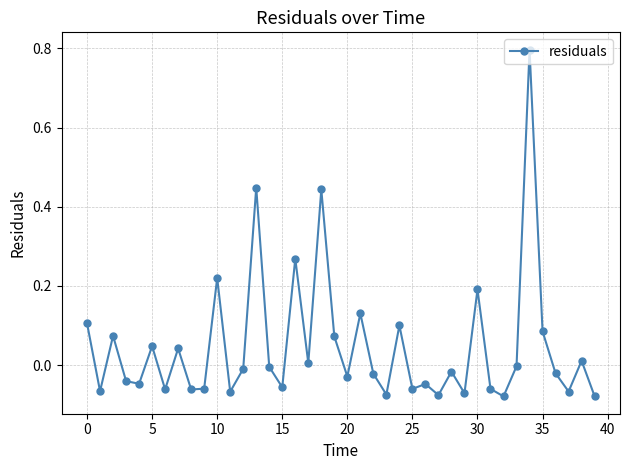

What is the maximum value shown in the chart?

0.8